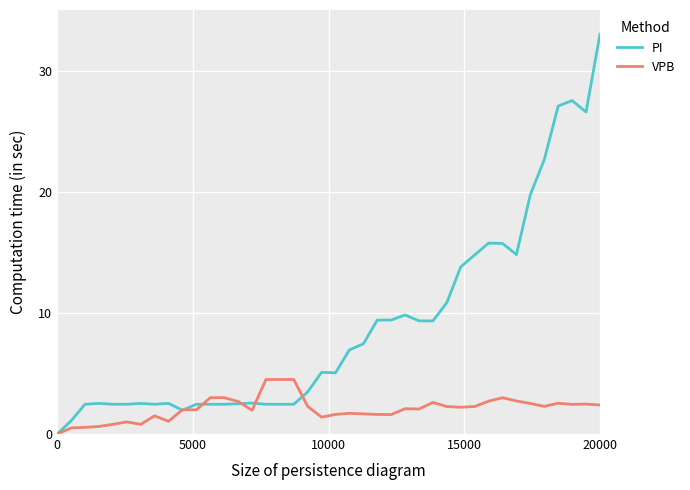

What is the maximum value for PI?

33.0